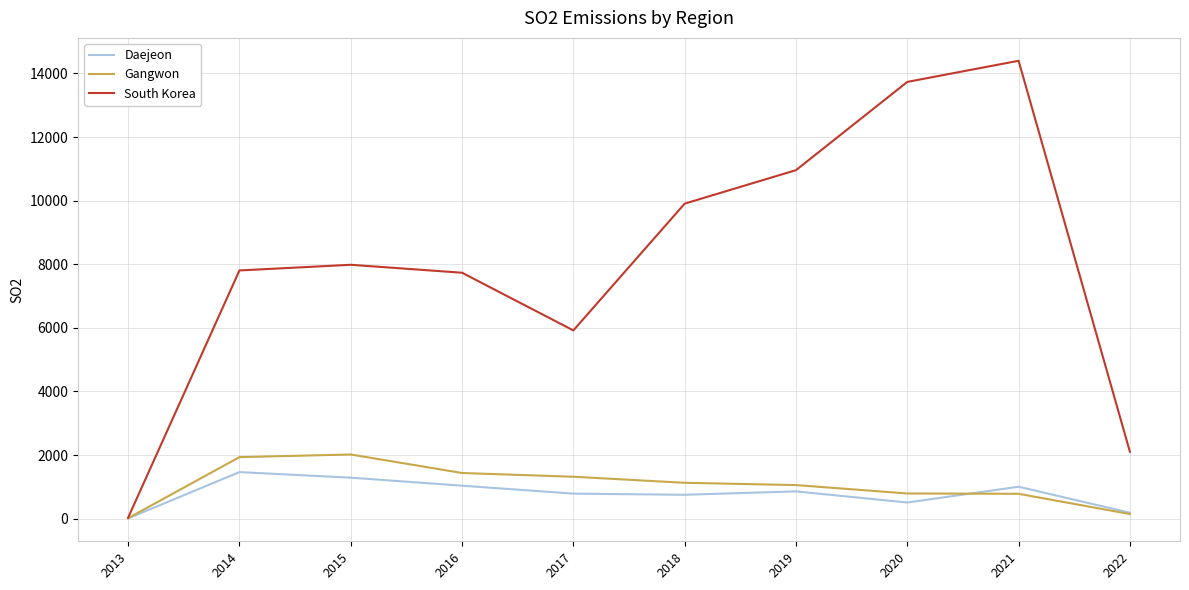

Which series changed the most between 2018 and 2020?

South Korea